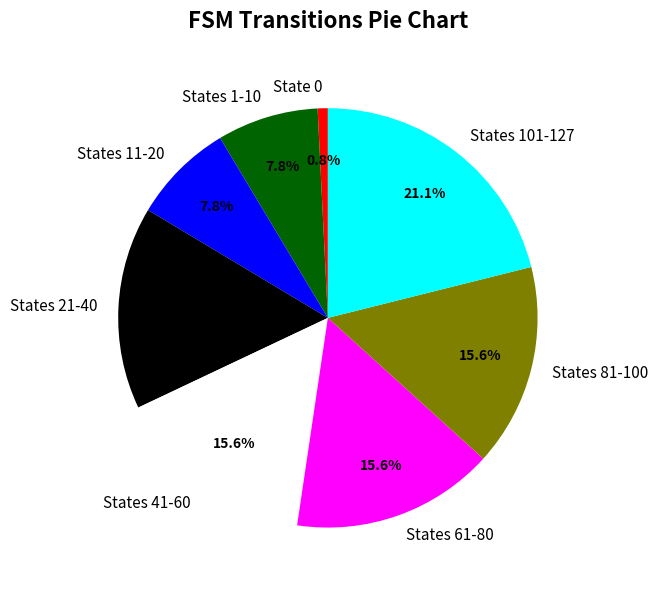

Is there a majority slice in this chart?

No